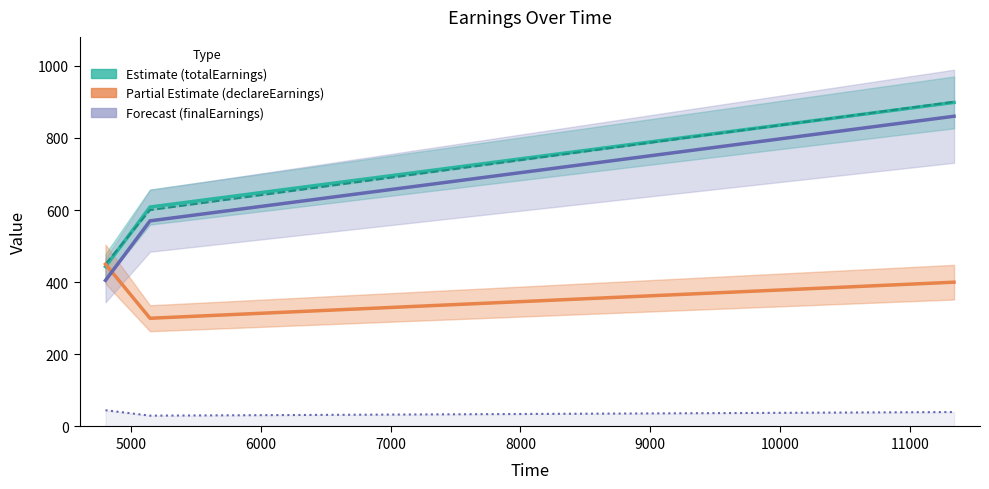

At how many categories does at least one series exceed 795?

1